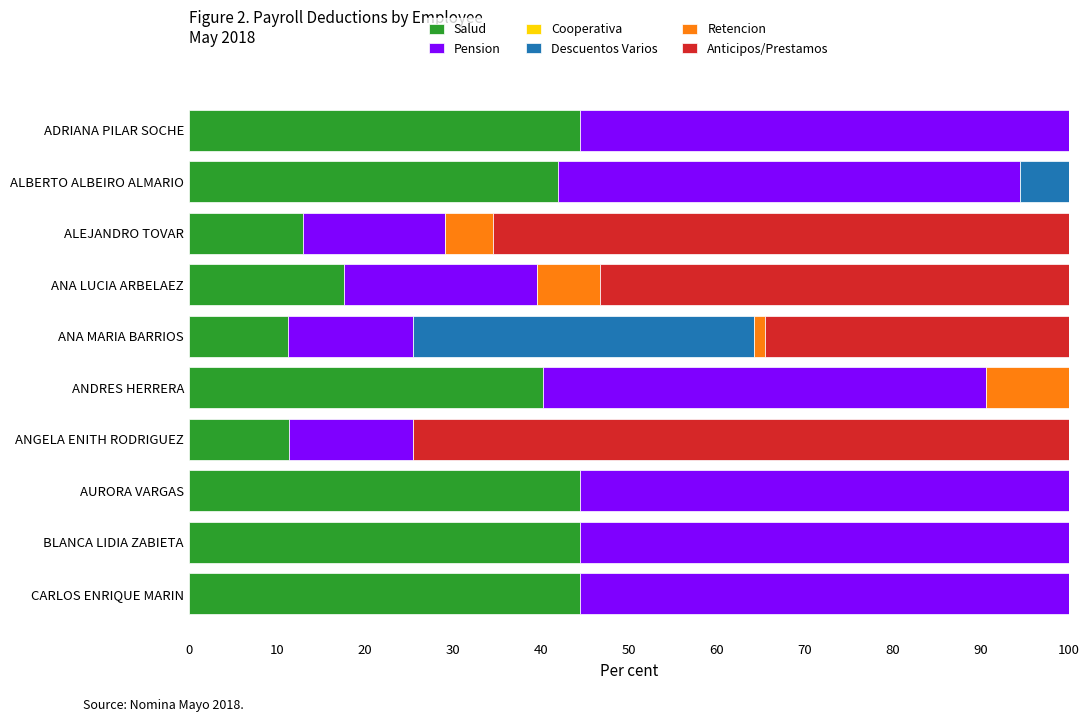

What is the maximum value for Salud?

44.4